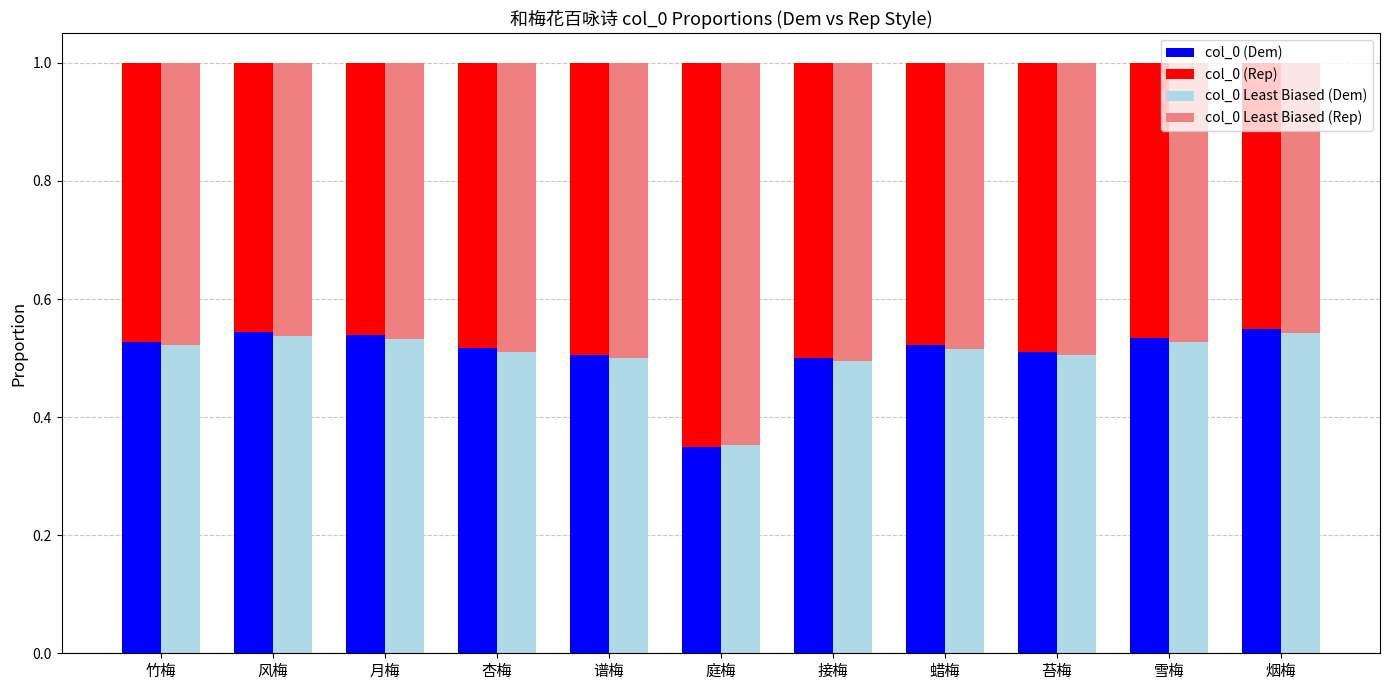

Read the col_0 (Dem) value at 烟梅.

0.6